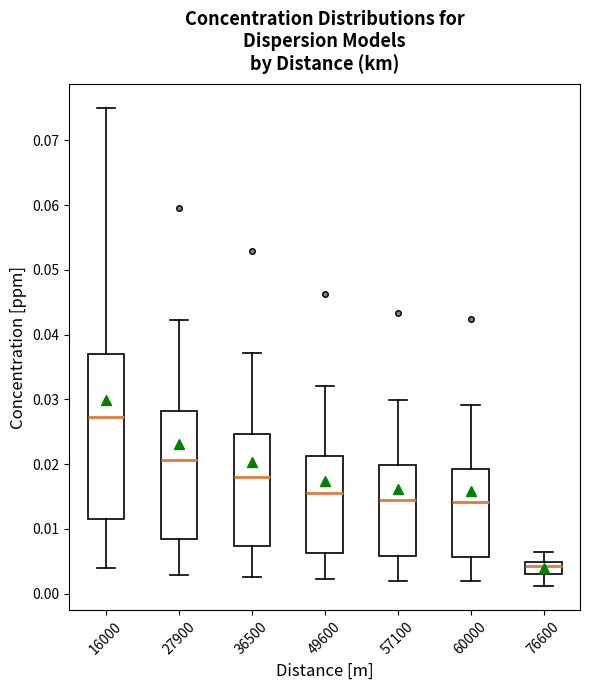

Which box is the tallest, from its lower edge to its upper edge?

16000